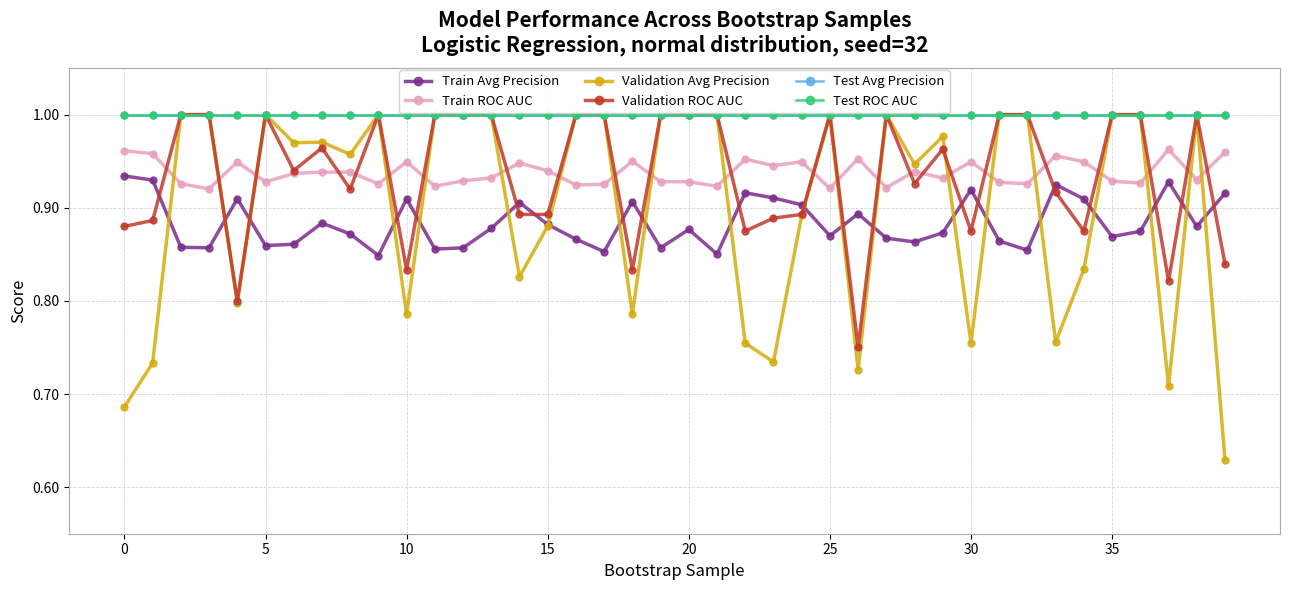

Is this an area chart (filled region under the line)?

No